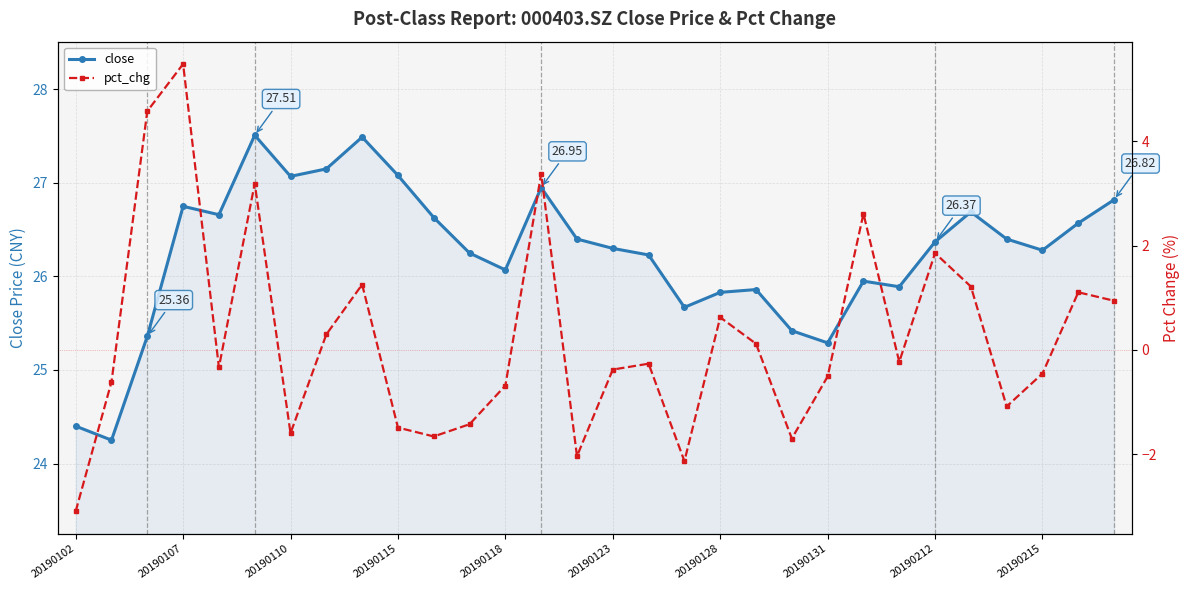

True or false: pct_chg and close intersect in this chart.

False